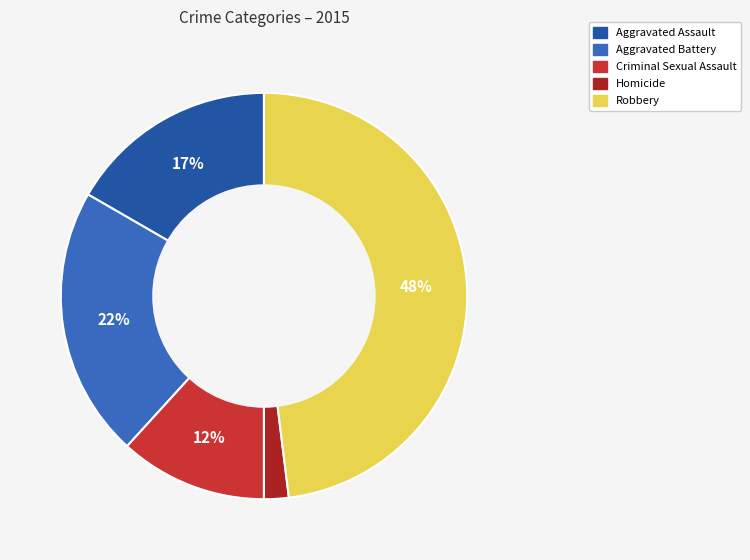

What percentage is the Homicide slice, to the nearest percent?

2%